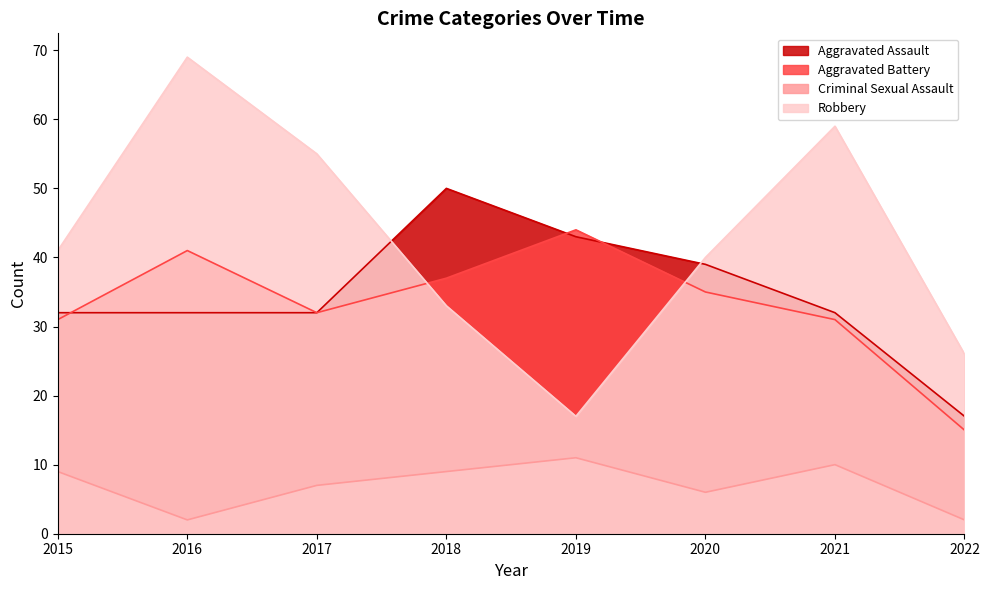

List the series in order of their peak value, highest first.

Robbery, Aggravated Assault, Aggravated Battery, Criminal Sexual Assault